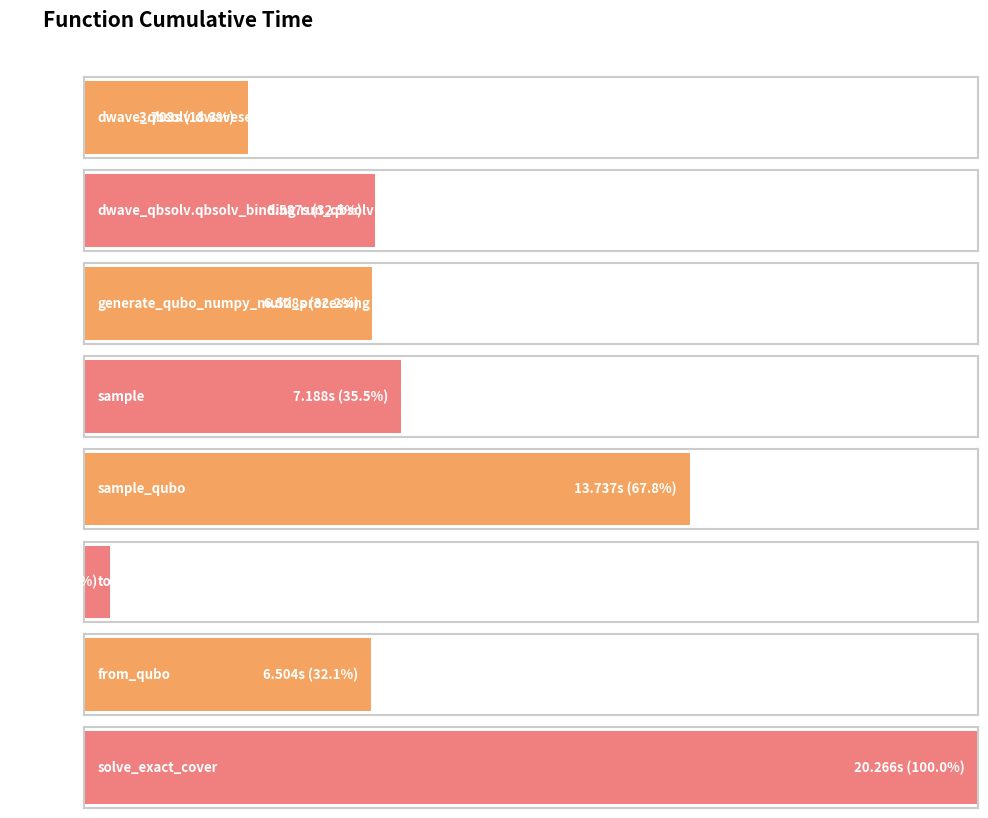

Which category has the highest value across all series?

solve_exact_cover